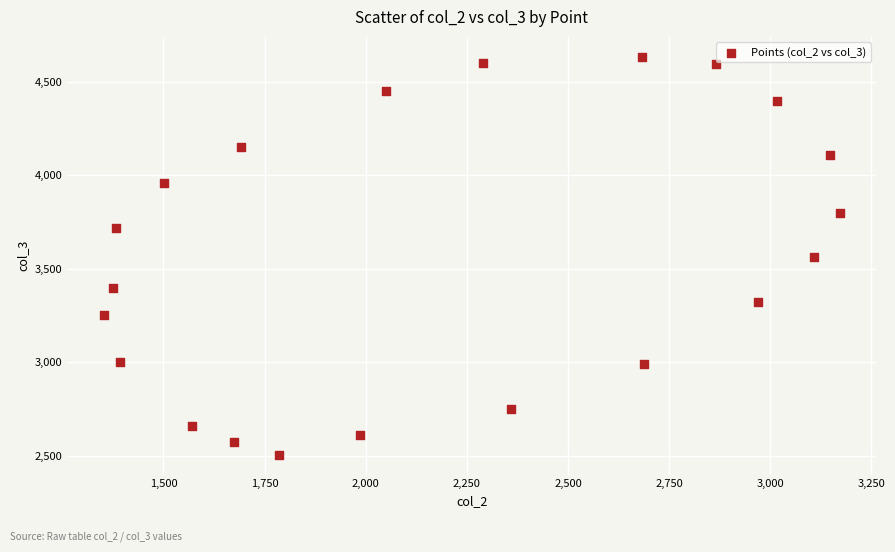

What is the range of Y values (max minus min)?

2129.3